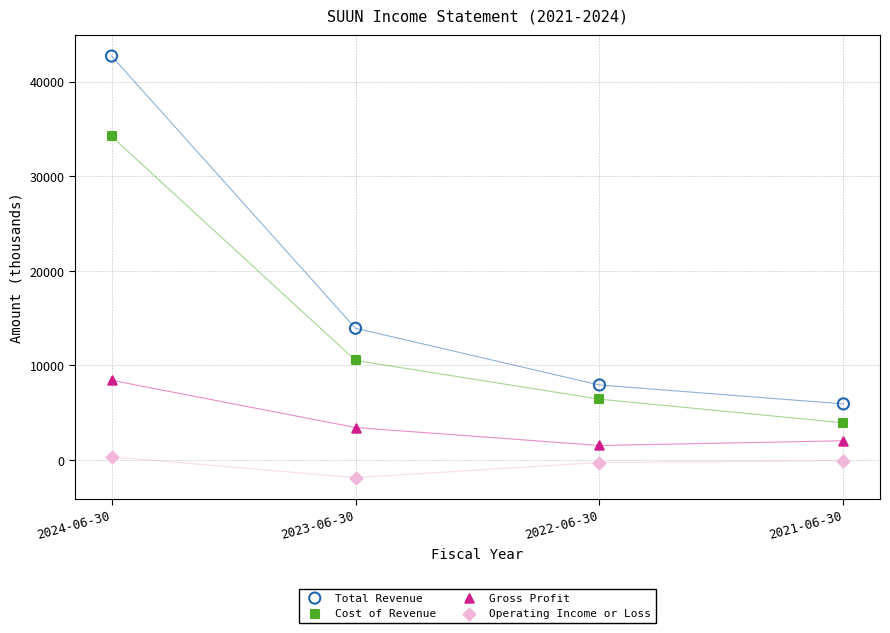

Across all data points, what is the range of Y values (max minus min)?

44600